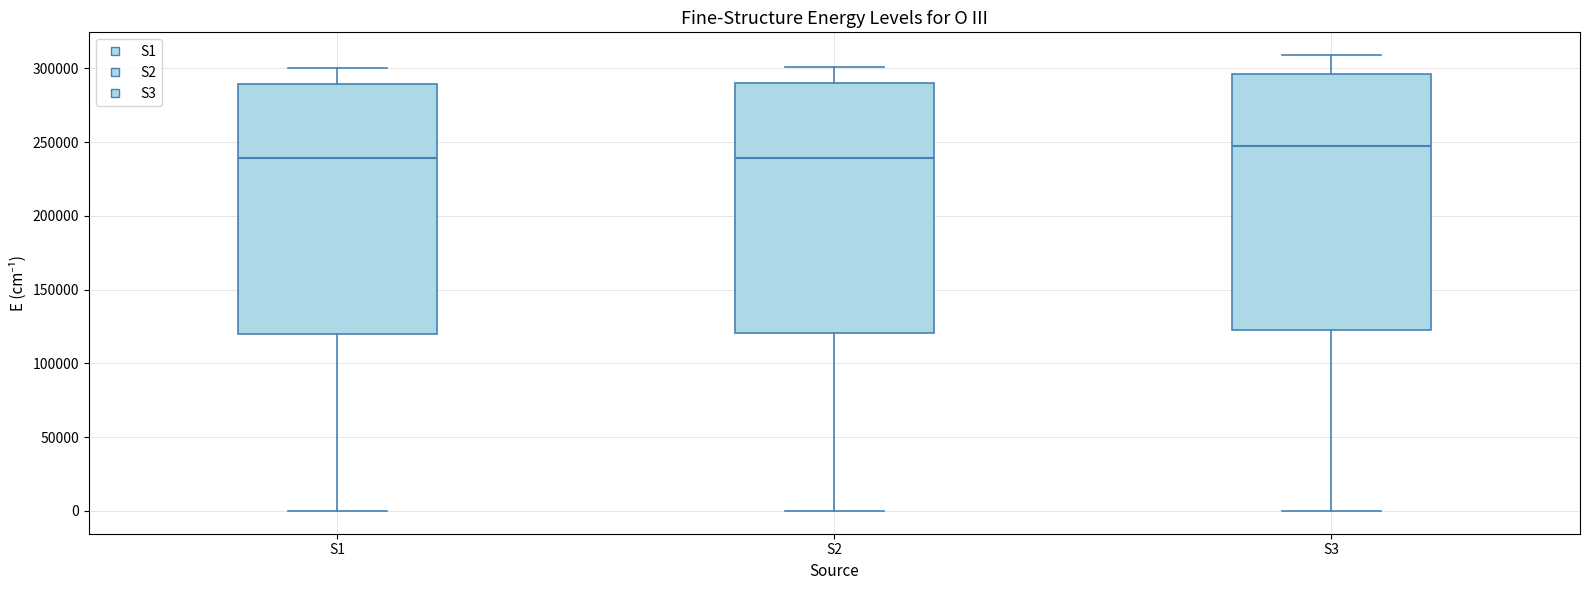

Reading left to right, read every box against the y-axis: the position of its median line, the range the box covers, and the ends of its whiskers. The values are not printed on the chart, so give them approximately, as read against the axis.

S1: median 240000, box 120000 to 290000, whiskers 0 to 300000
S2: median 240000, box 120000 to 290000, whiskers 0 to 300000
S3: median 245000, box 125000 to 295000, whiskers 0 to 310000